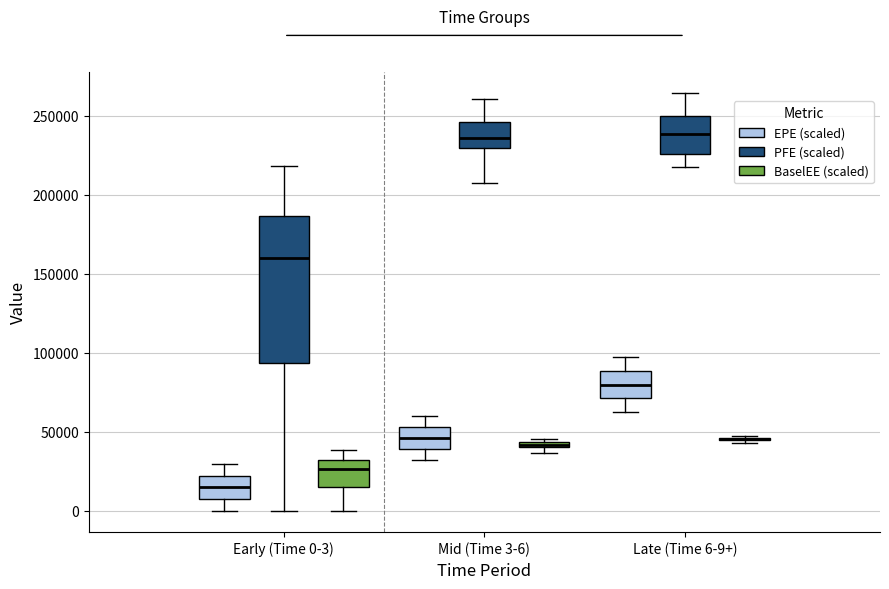

Comparing the boxes themselves (not the whiskers), which one is the tallest?

Early (Time 0-3) (PFE (scaled))